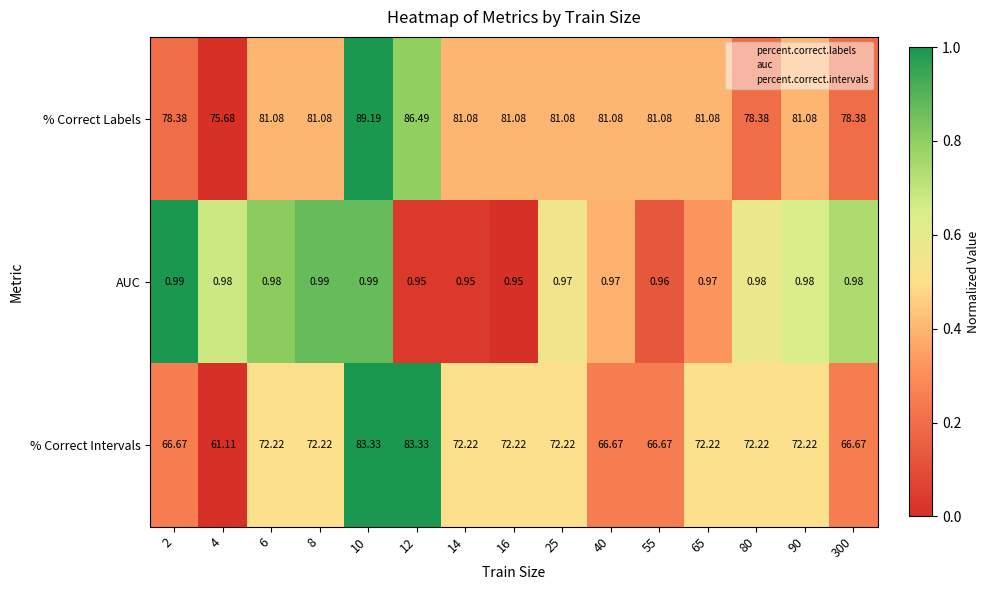

Which series has the largest total across all categories?

% Correct Labels